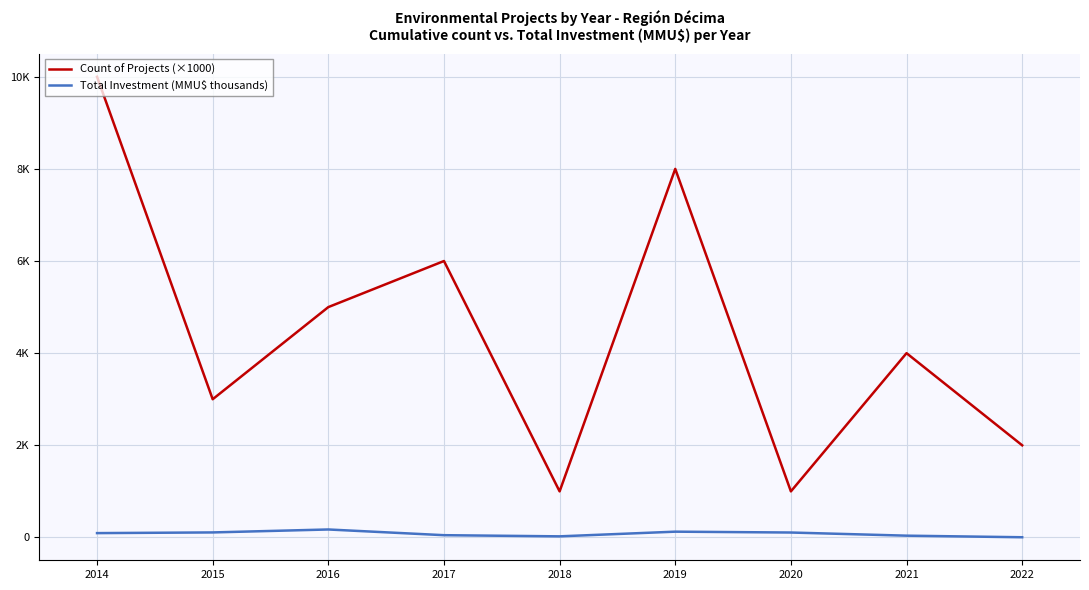

Reading right to left, extract all data points from this chart.

Count of Projects (×1000): 2000.0	4000.0	1000.0	8000.0	1000.0	6000.0	5000.0	3000.0	10000.0
Total Investment (MMU$ thousands): 4.4	38.7	107.0	125.6	24.0	49.1	173.1	109.0	94.2